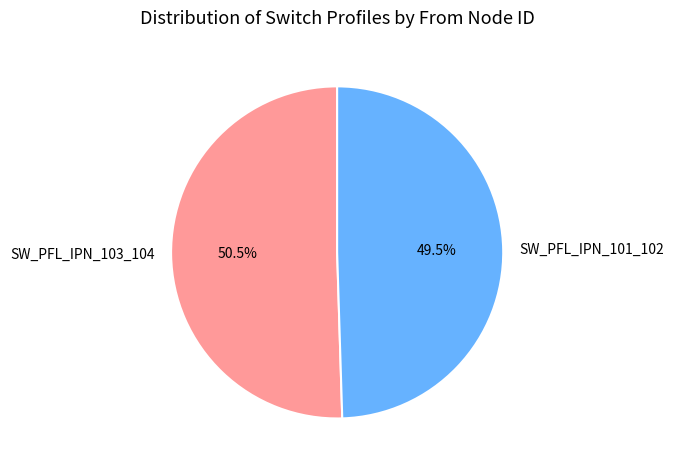

Which category has the smallest portion of the pie?

SW_PFL_IPN_101_102